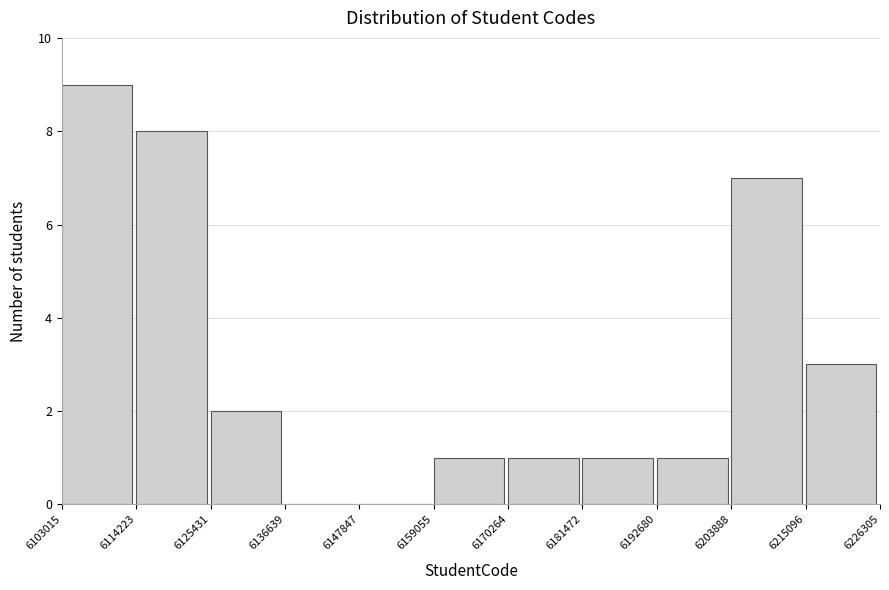

How tall is the bar that spans 6114223 to 6125431 on the x-axis? The values are not printed on the chart, so give them approximately, as read against the axis.

8